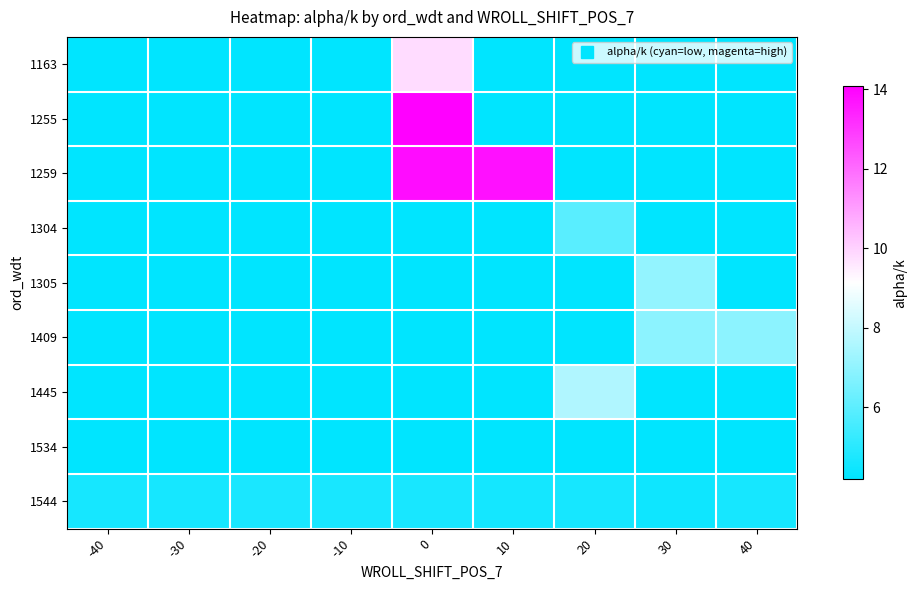

How many distinct data groups are displayed?

9